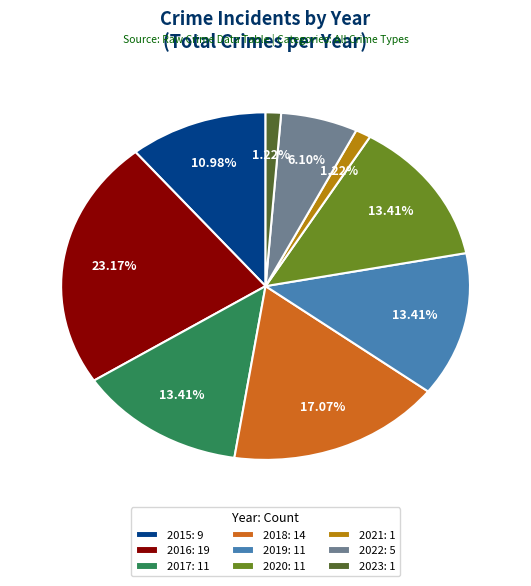

The 2016 slice represents 23% of the pie. True or false?

True